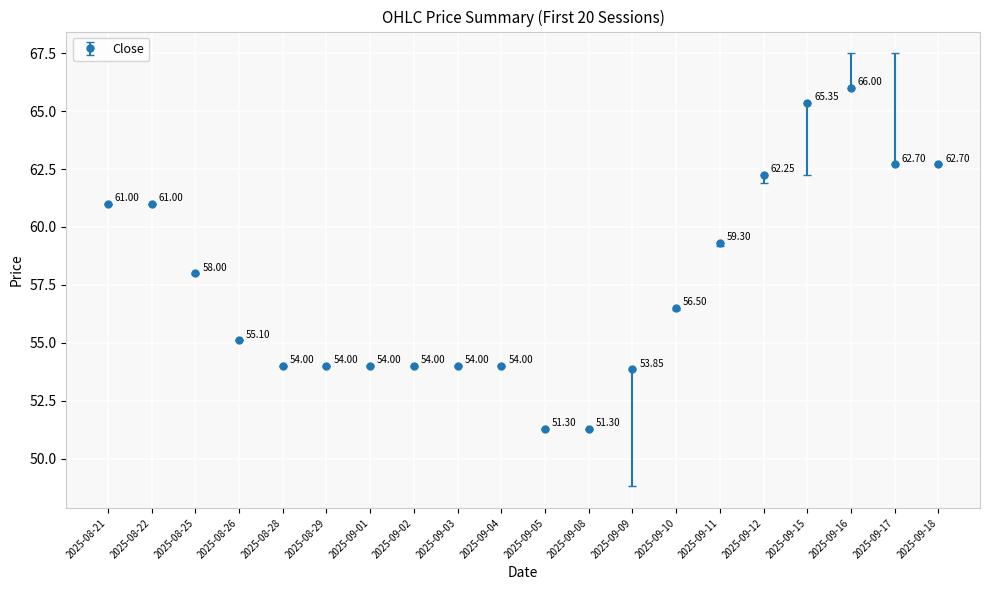

What is the average value?

57.5